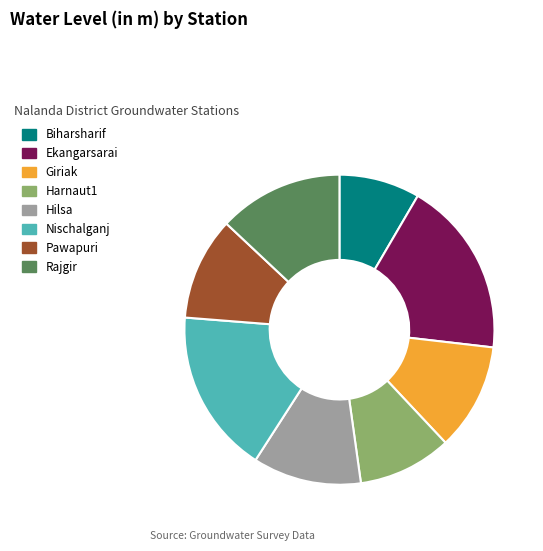

True or false: Pawapuri accounts for 11% of the total.

True